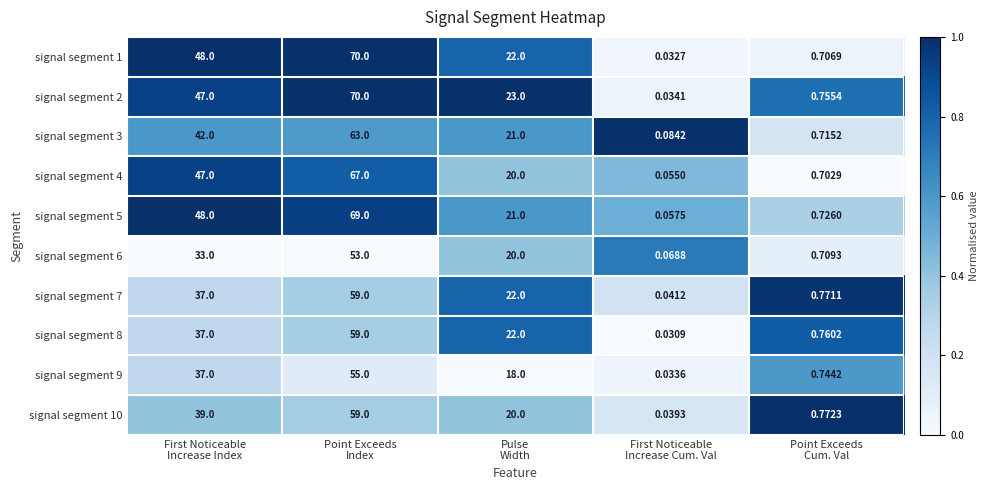

How many values in the signal segment 4 series are below 20?

2